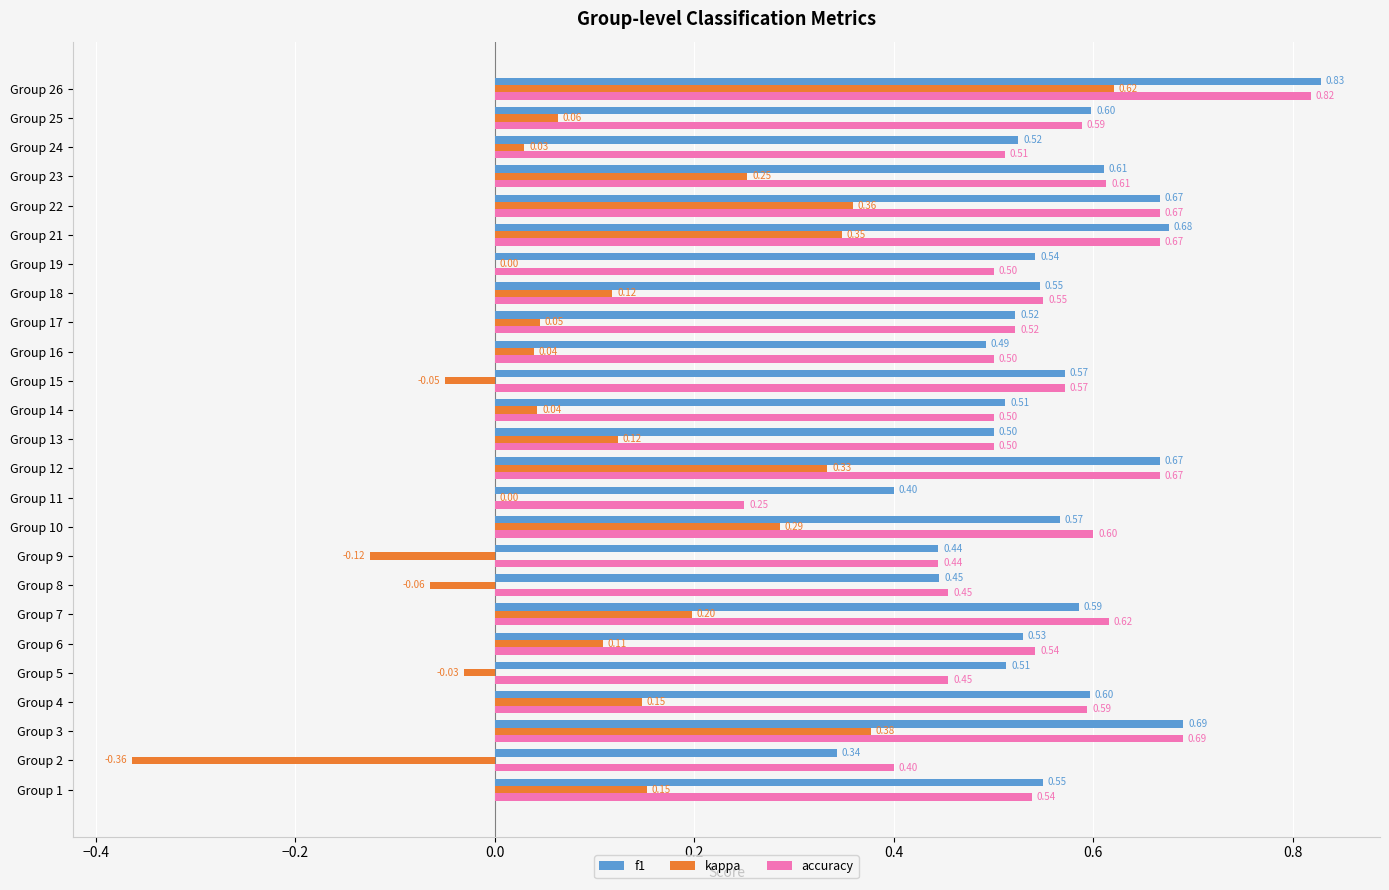

What is the sum of the f1 values at Group 23 and Group 24?

1.1